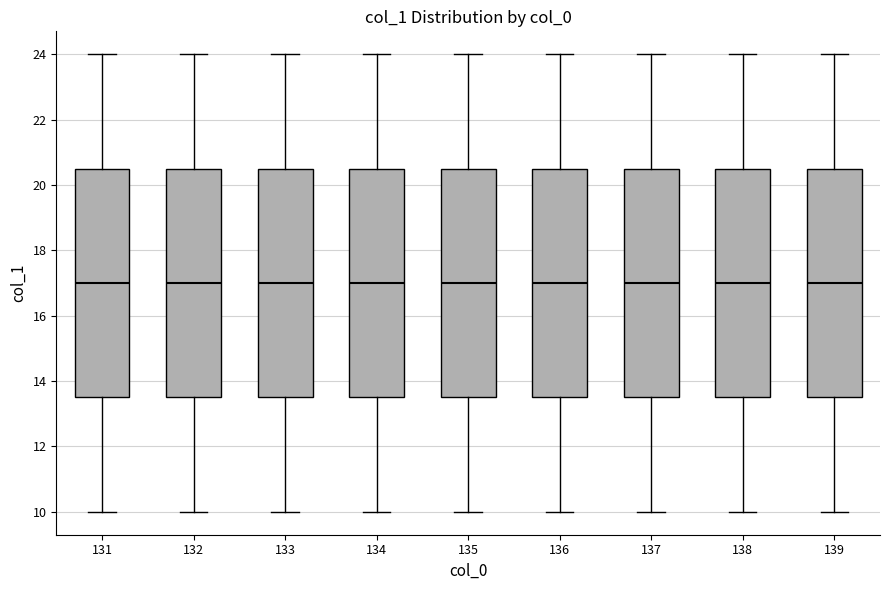

Reading left to right, transcribe this box plot: for each box, give where its median line is, the range the box spans, and where its two whiskers end, as read against the y-axis. The values are not printed on the chart, so give them approximately, as read against the axis.

131: median 17.0, box 13.6 to 20.6, whiskers 10.0 to 24.0
132: median 17.0, box 13.6 to 20.6, whiskers 10.0 to 24.0
133: median 17.0, box 13.6 to 20.6, whiskers 10.0 to 24.0
134: median 17.0, box 13.6 to 20.6, whiskers 10.0 to 24.0
135: median 17.0, box 13.6 to 20.6, whiskers 10.0 to 24.0
136: median 17.0, box 13.6 to 20.6, whiskers 10.0 to 24.0
137: median 17.0, box 13.6 to 20.6, whiskers 10.0 to 24.0
138: median 17.0, box 13.6 to 20.6, whiskers 10.0 to 24.0
139: median 17.0, box 13.6 to 20.6, whiskers 10.0 to 24.0